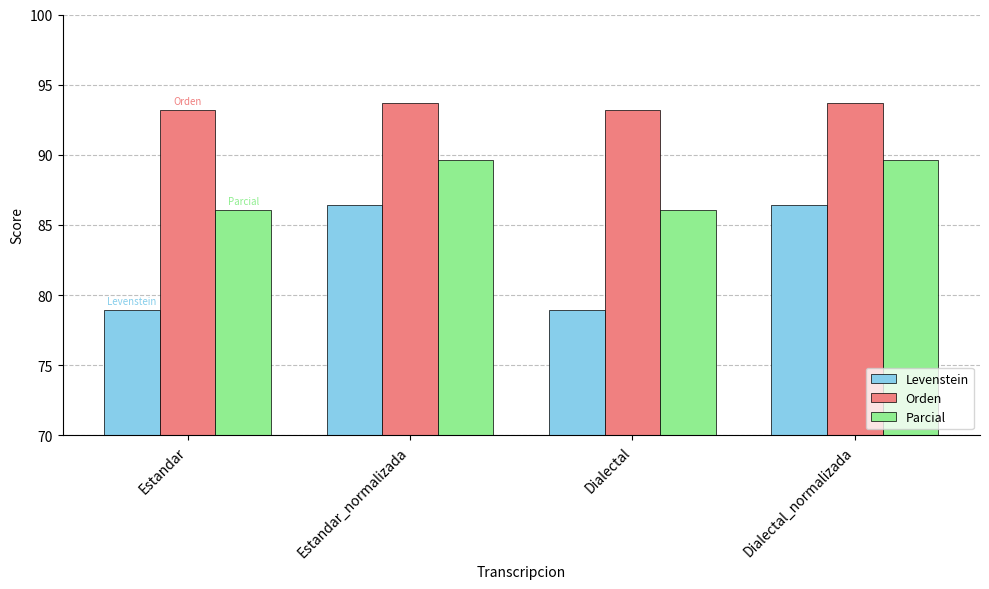

Which series has the largest total across all categories?

Orden